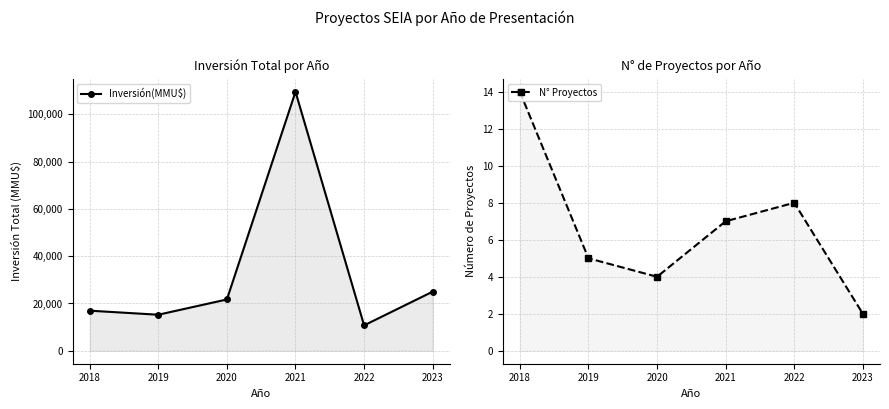

The value of Inversión(MMU$) at 2020 is 21700. True or false?

True